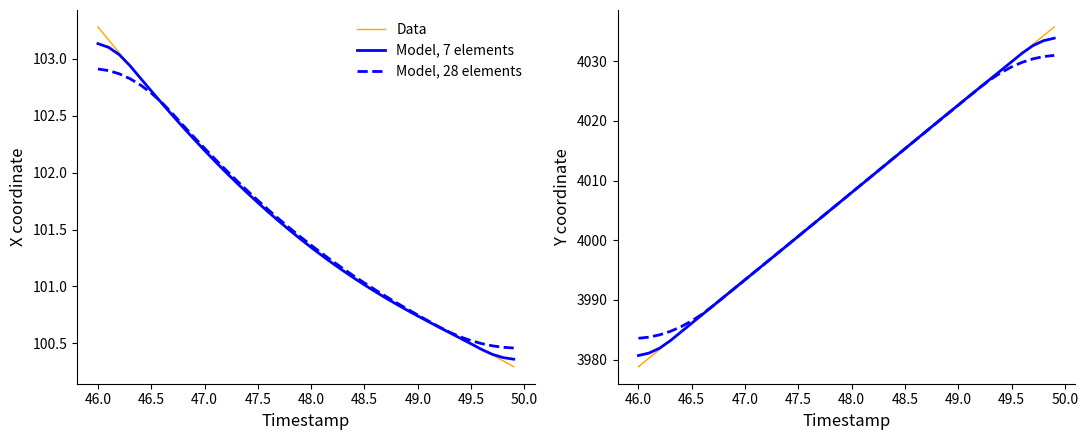

At 49.0, list the series in order from largest to smallest.

Data, Model, 7 elements, Model, 28 elements